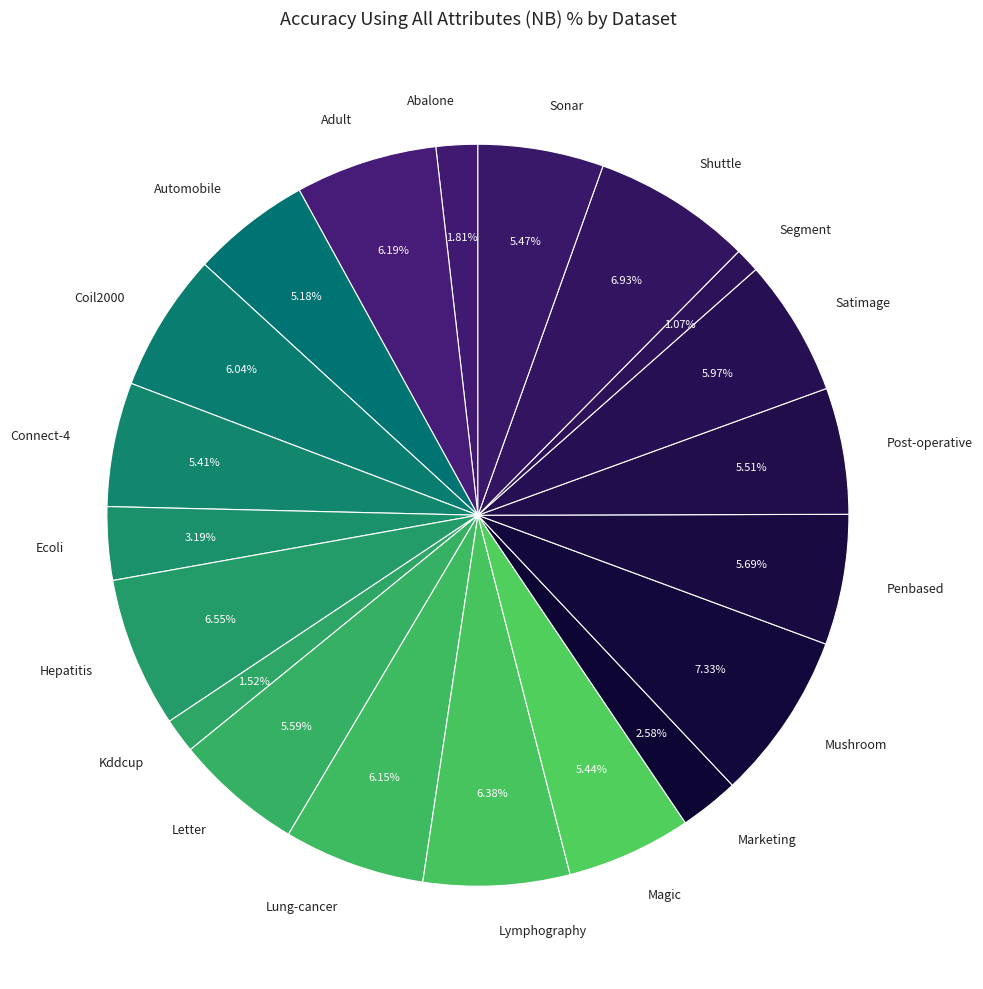

To the nearest percent, what is the difference between the Adult and Mushroom slice percentages?

1%